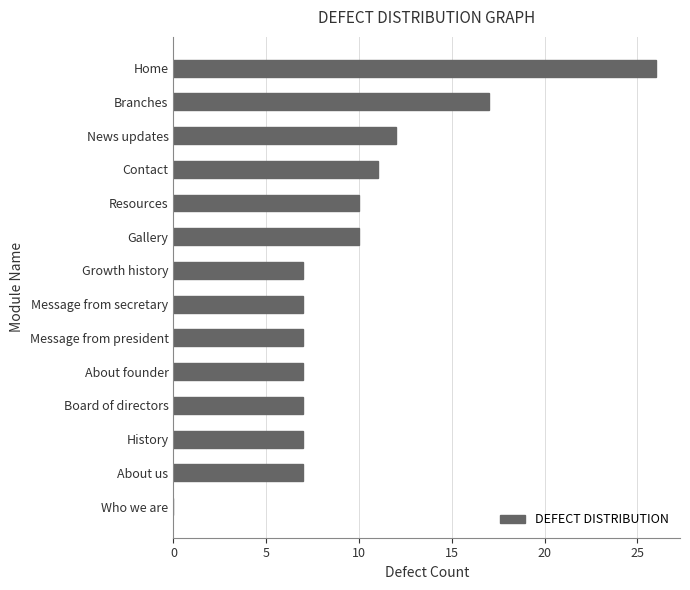

Reading top to bottom, list all the values displayed in this chart.

Home=26	Branches=17	News updates=12	Contact=11	Resources=10	Gallery=10	Growth history=7	Message from secretary=7	Message from president=7	About founder=7	Board of directors=7	History=7	About us=7	Who we are=0